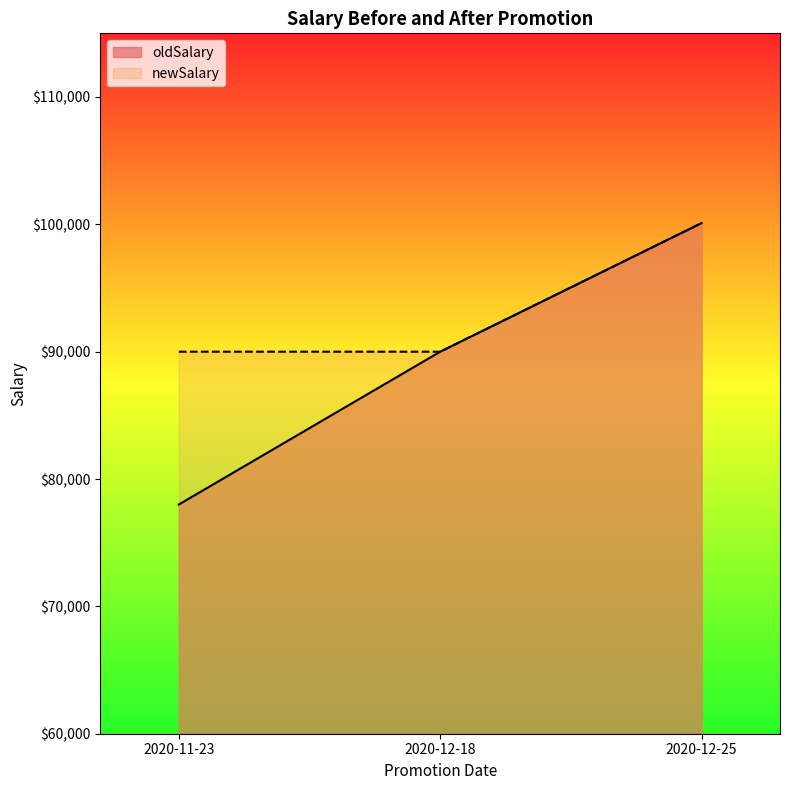

What is the label of the 3rd point from the right?

2020-11-23